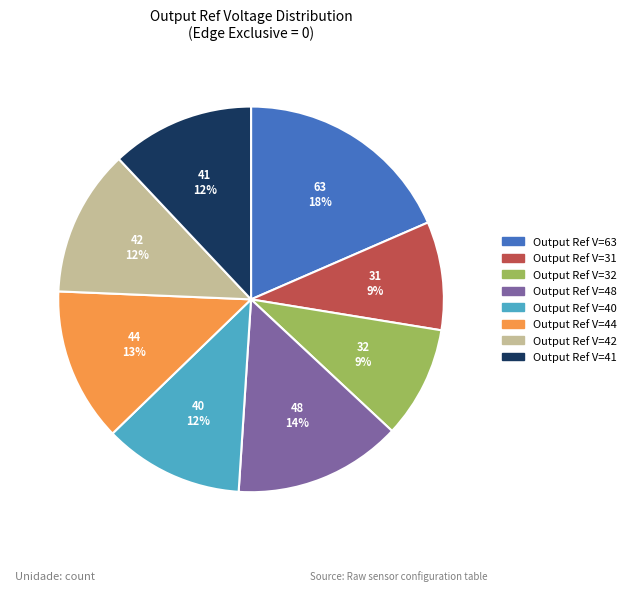

Count the number of slices in the pie.

8